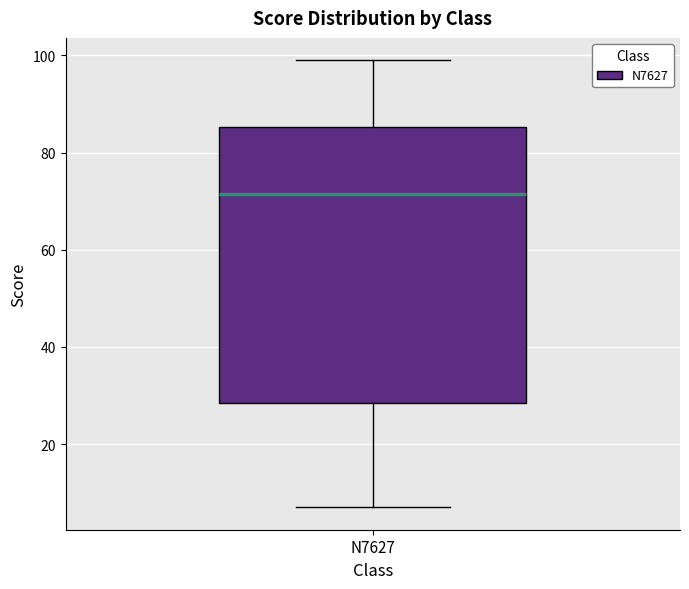

Transcribe this box plot: give where the median line is, the range the box spans, and where the two whiskers end, as read against the y-axis. The values are not printed on the chart, so give them approximately, as read against the axis.

median 72, box 28 to 86, whiskers 8 to 100